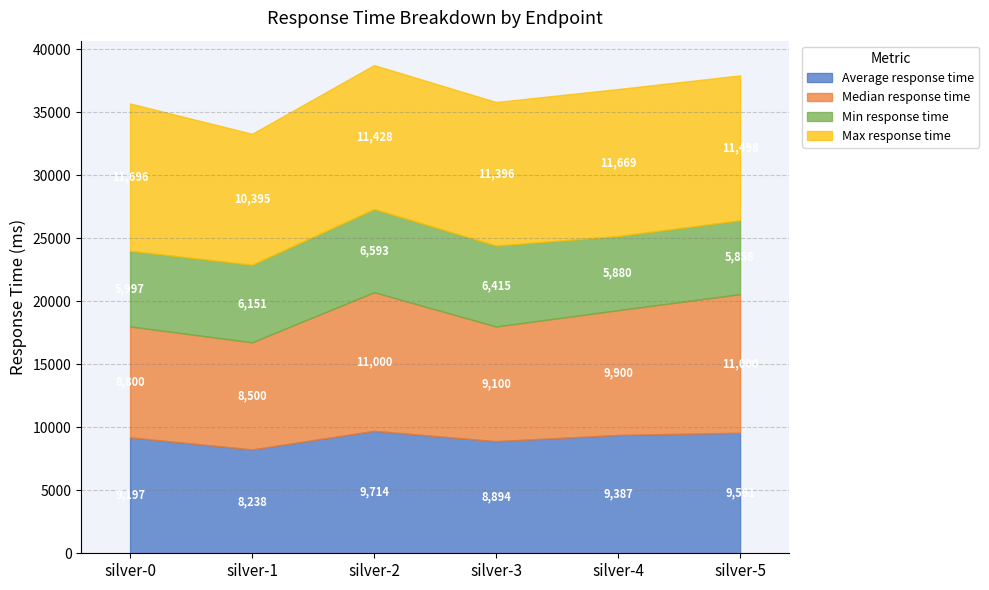

At how many categories does at least one series exceed 8059?

6